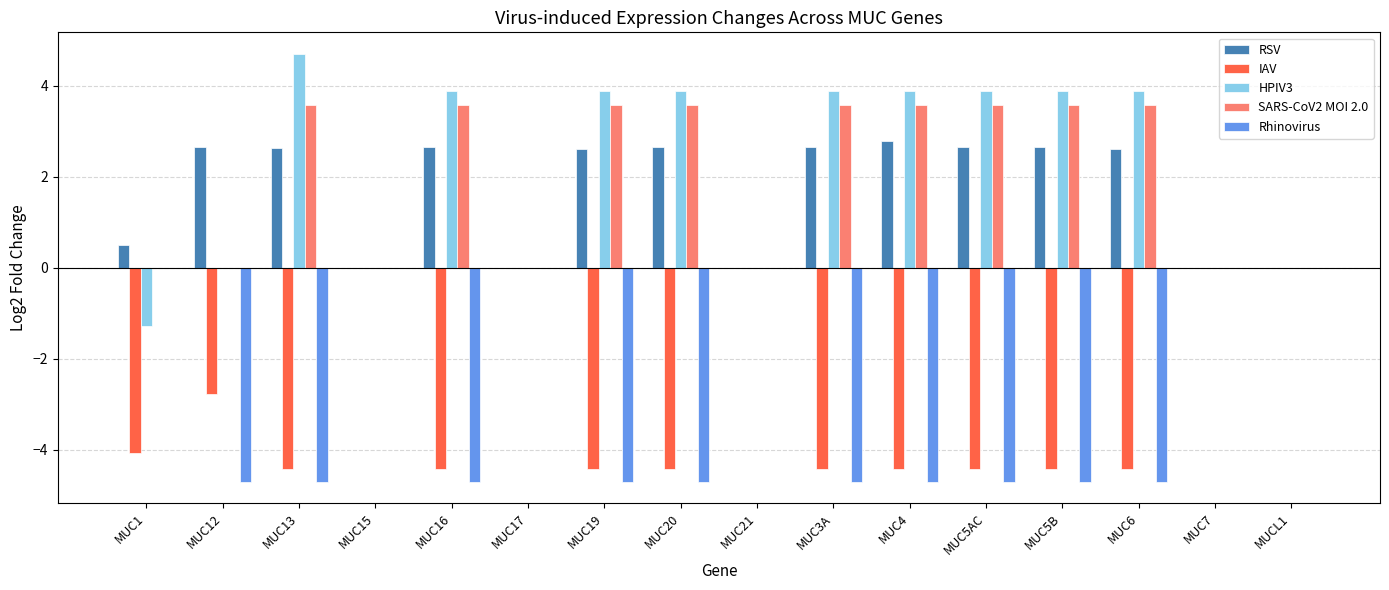

What is the total value across all series at MUC16?

1.0